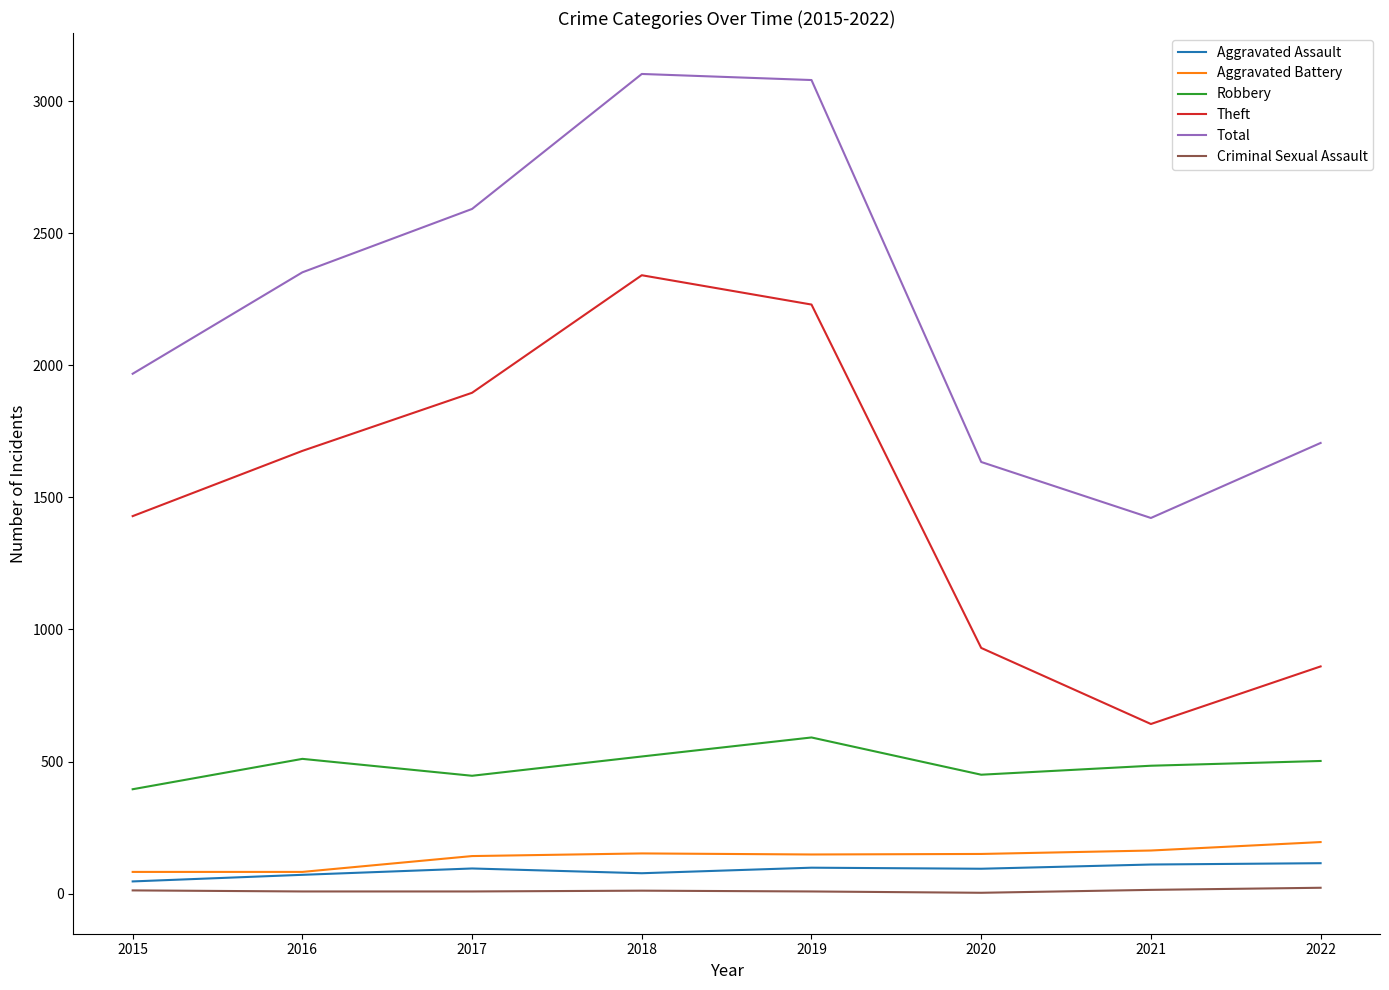

Is it true that Theft equals 2230 at 2019?

True